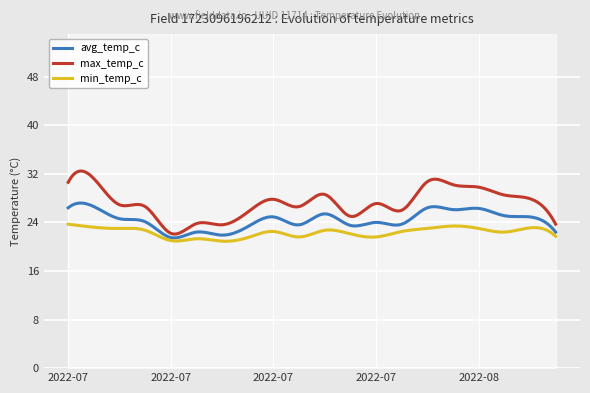

Reading left to right, what are all the values shown in this chart?

avg_temp_c: 26.4	26.6	24.6	24.1	21.5	22.4	21.9	23.3	24.9	23.6	25.4	23.5	24.0	23.7	26.4	26.1	26.3	25.1	24.9	22.4
max_temp_c: 30.6	31.2	26.9	26.6	22.2	23.8	23.6	25.7	27.8	26.6	28.6	25.0	27.1	26.0	30.7	30.2	29.8	28.5	27.9	23.7
min_temp_c: 23.7	23.2	23.0	22.7	21.0	21.3	20.9	21.5	22.5	21.6	22.7	22.1	21.6	22.5	23.0	23.4	23.0	22.4	23.1	21.7